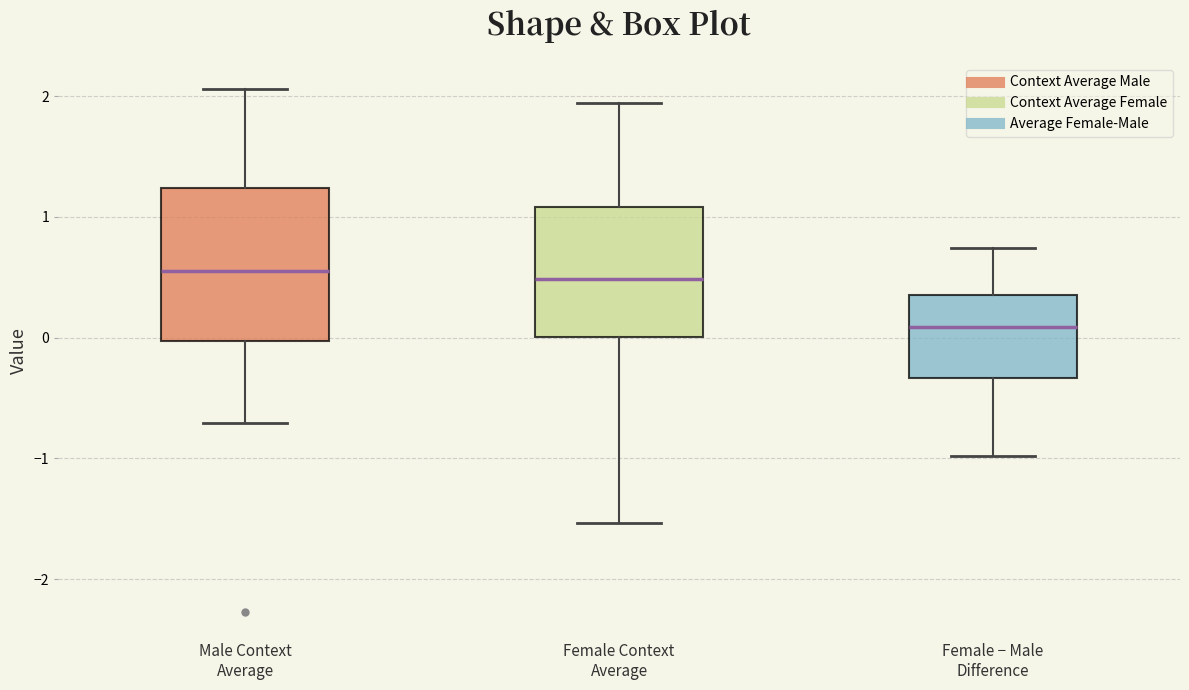

Which box has the lowest median line?

Female − Male Difference